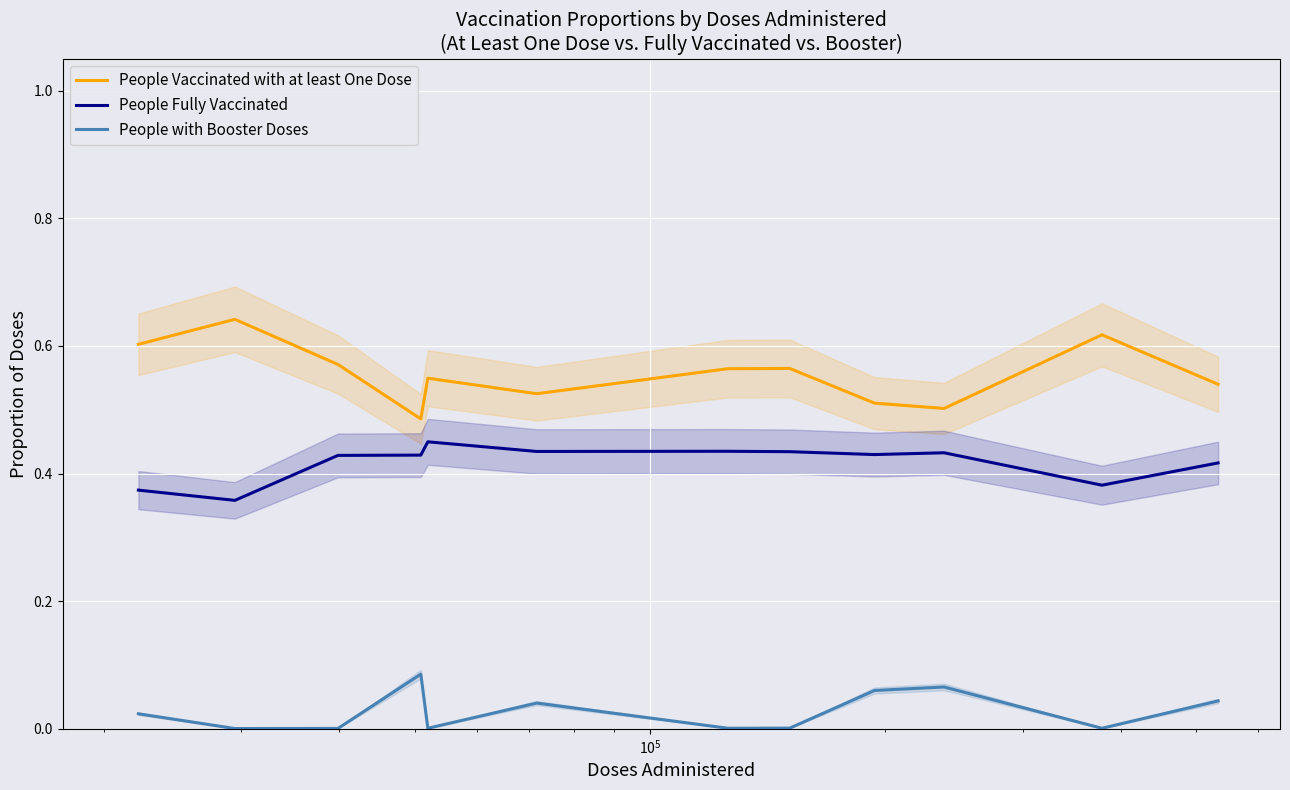

True or false: People with Booster Doses and People Vaccinated with at least One Dose cross at least once.

False